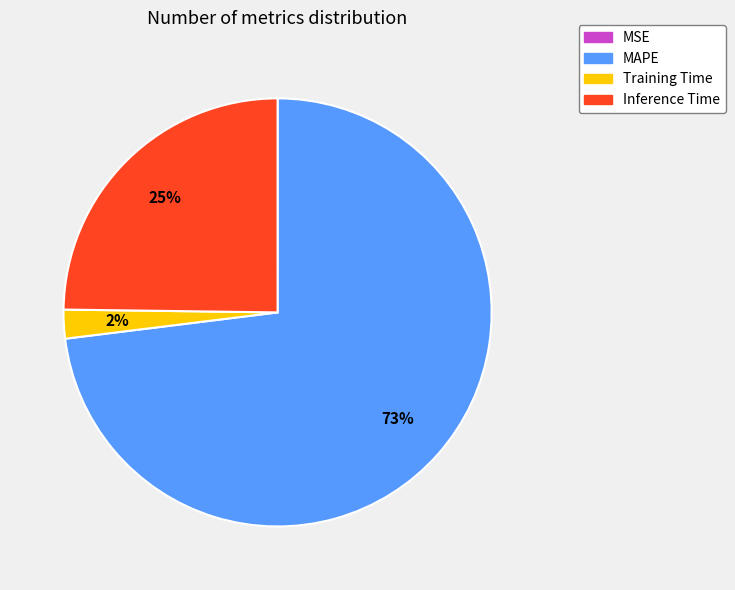

Which slice is the largest?

MAPE